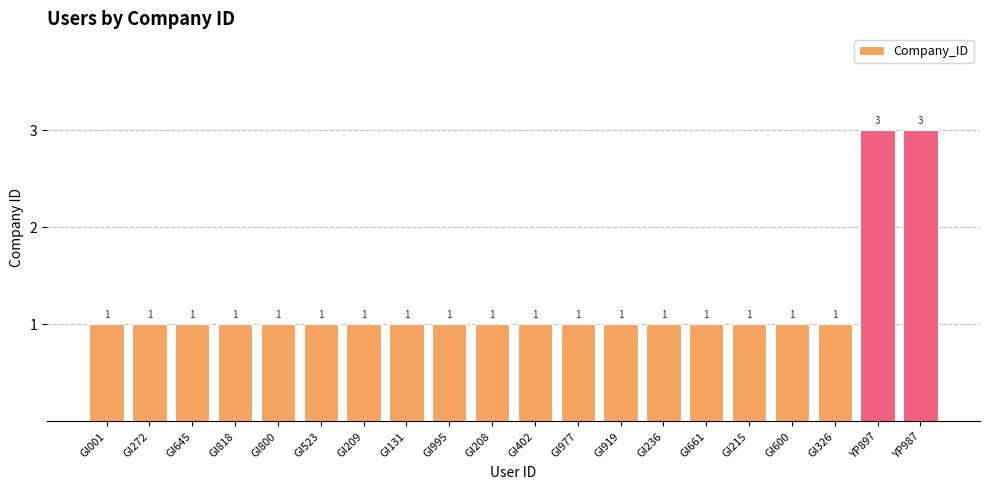

Reading left to right, list all the values displayed in this chart.

GI001=1	GI272=1	GI645=1	GI818=1	GI800=1	GI523=1	GI209=1	GI131=1	GI995=1	GI208=1	GI402=1	GI977=1	GI919=1	GI236=1	GI661=1	GI215=1	GI600=1	GI326=1	YP897=3	YP987=3